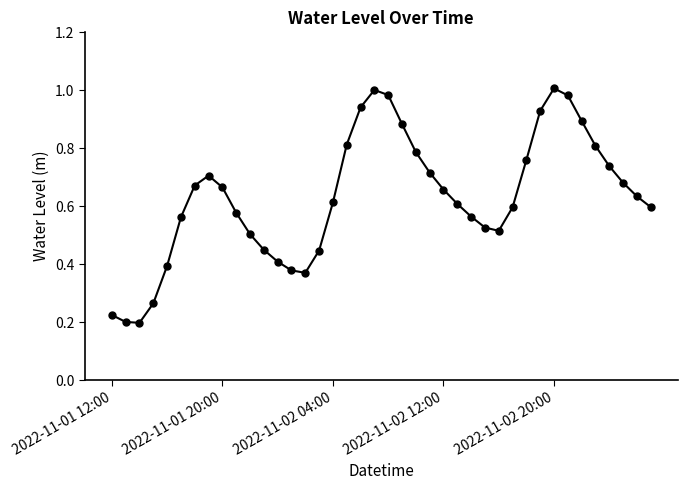

How many points are lower than both their immediate neighbors (excluding endpoints)?

3